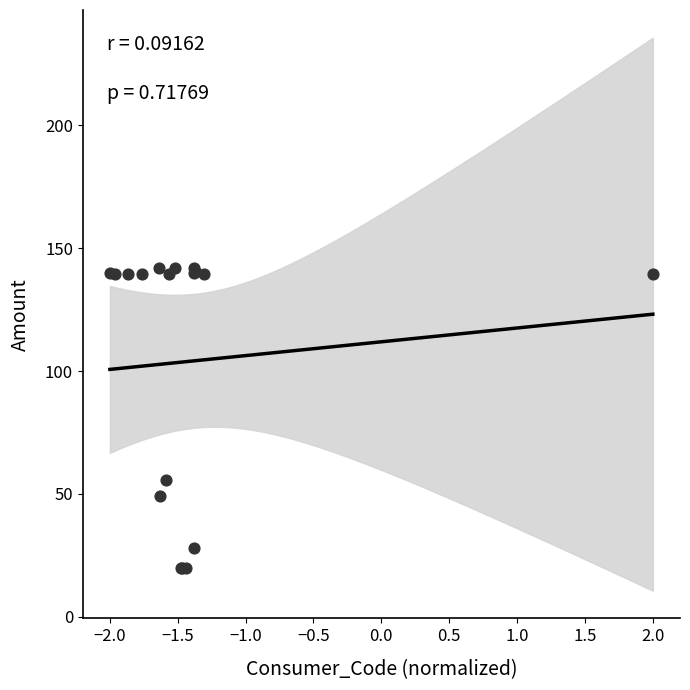

What Y value in the scatter plot is closest to 81?

55.6